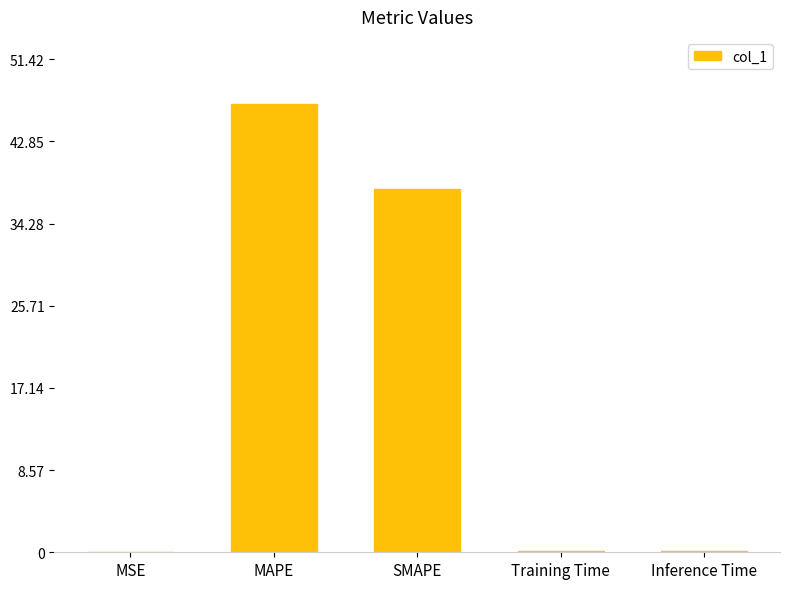

What is the sum of all values?

84.8